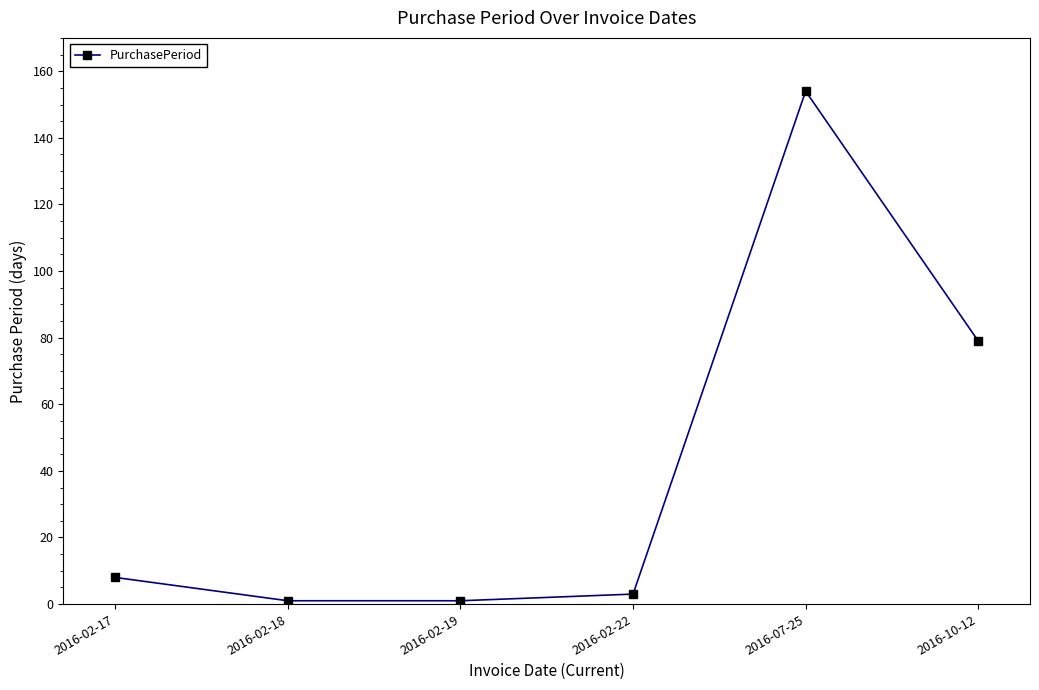

What is the sum of the values at 2016-02-22 and 2016-07-25?

157